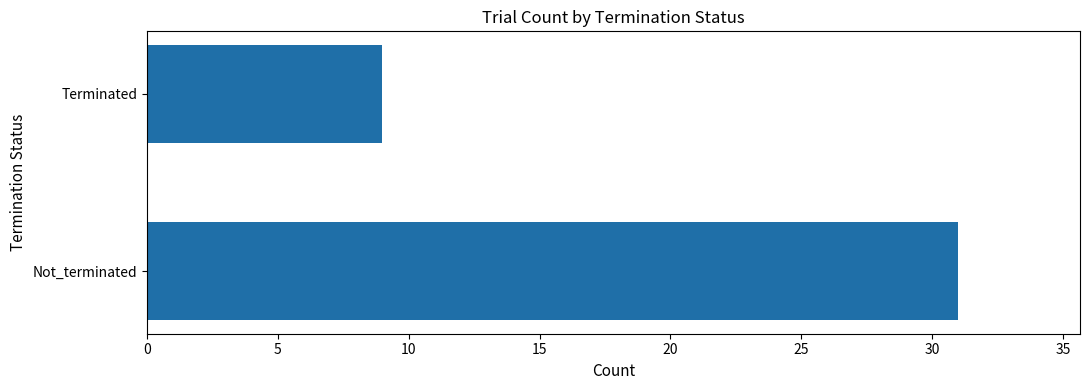

Rank the categories by value from highest to lowest.

Not_terminated, Terminated